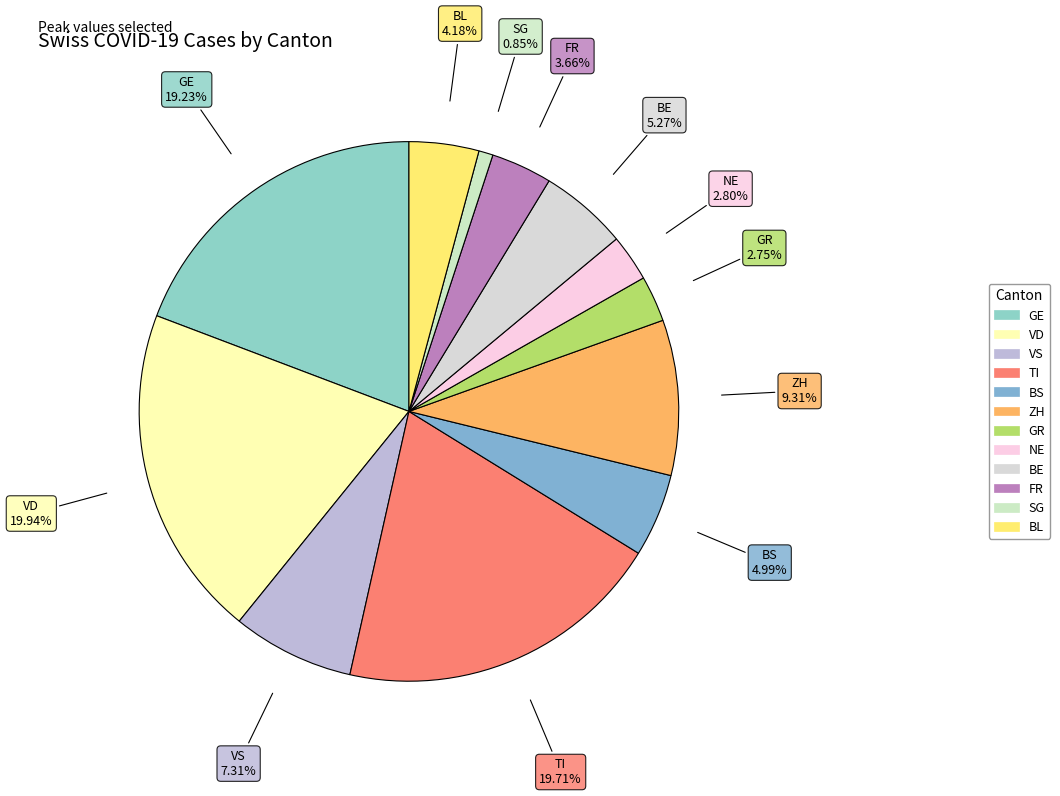

Is there a majority slice in this chart?

No